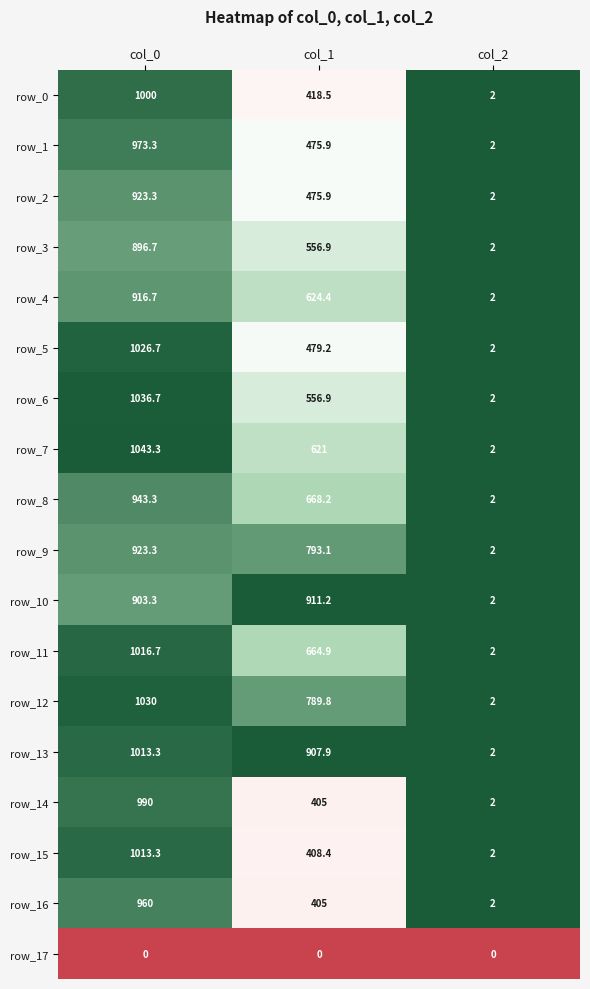

Is the value of row_1 at col_0 greater than the value of row_14 at col_2?

Yes